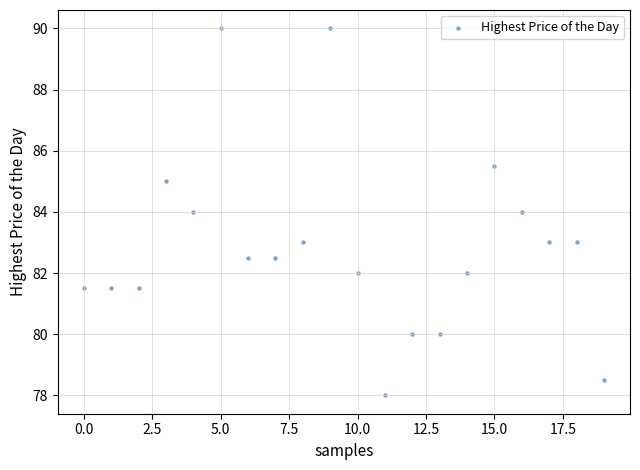

What is the range of Y values (max minus min)?

12.0